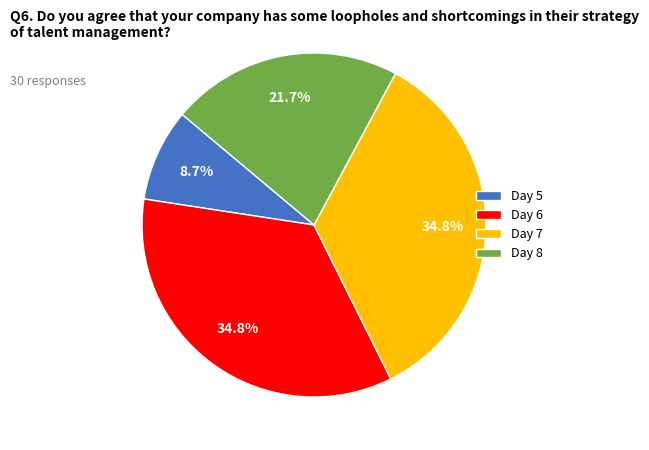

Combined, what portion of the pie is Day 7 and Day 8?

56.5%